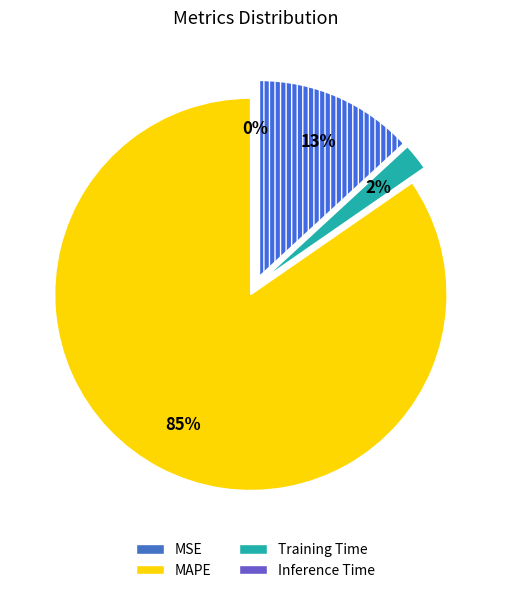

Between Training Time and MSE, which is larger?

Training Time